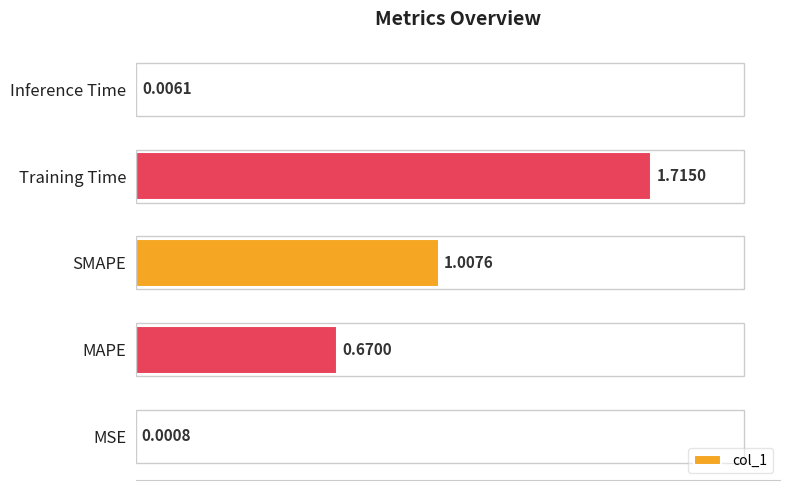

Which has a higher value, MAPE or Inference Time?

MAPE